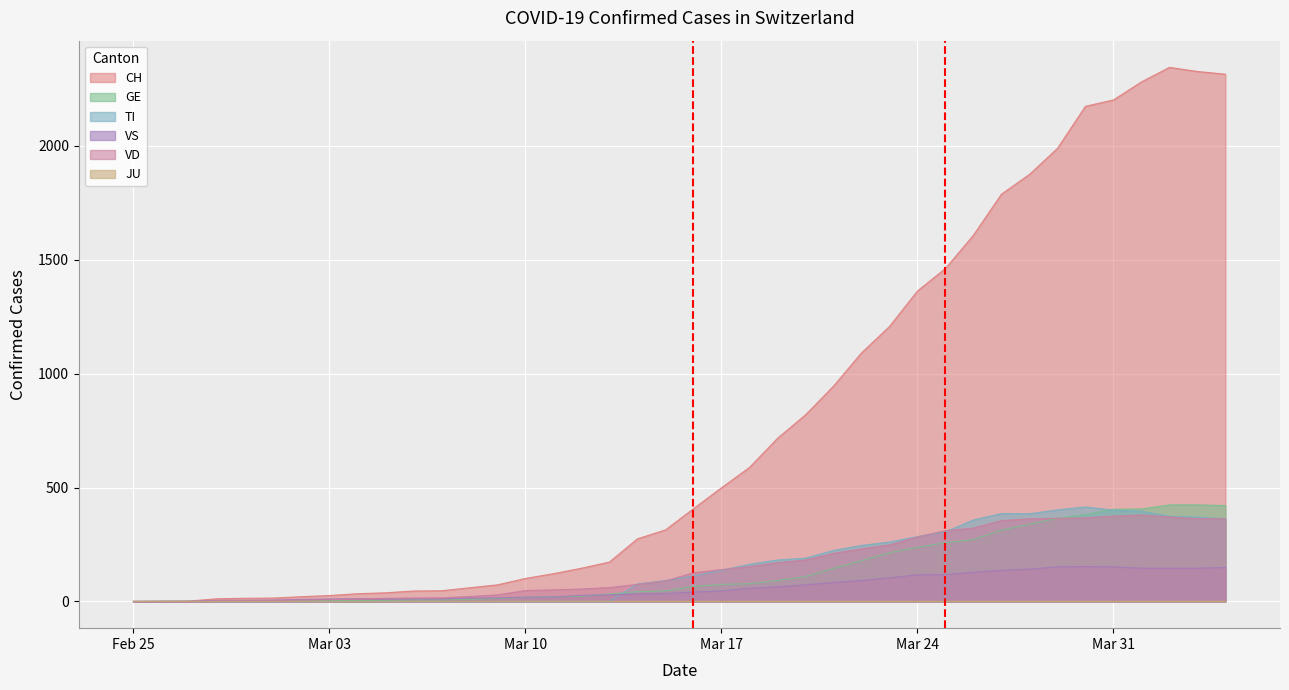

What is the greatest value displayed?

2345